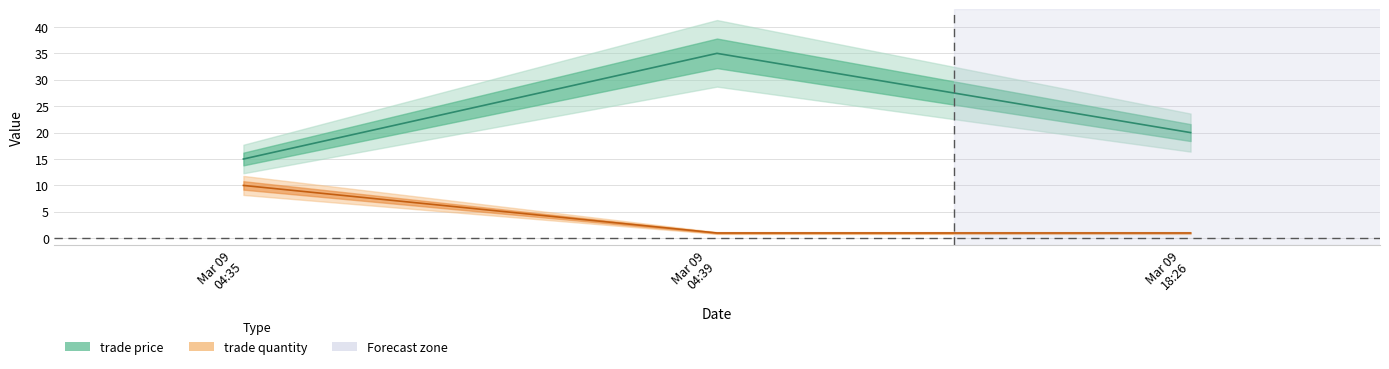

List the labels in order of trade price value, smallest first.

Mar 09 04:35, Mar 09 18:26, Mar 09 04:39